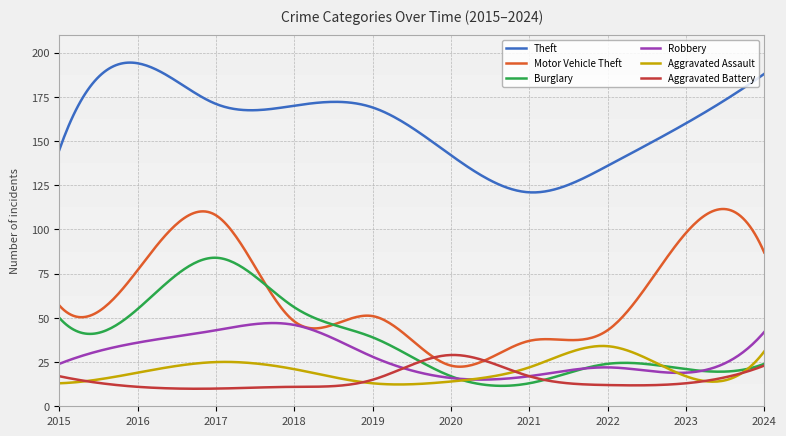

True or false: Aggravated Battery and Robbery cross at least once.

True